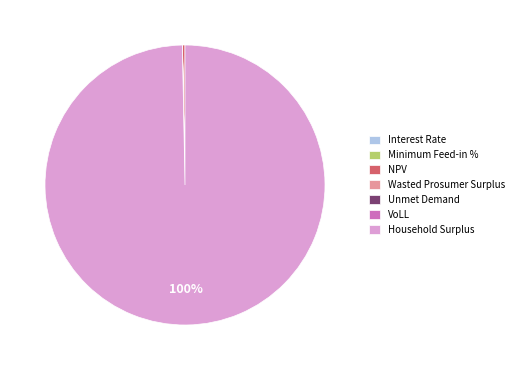

What percentage is the Household Surplus slice, to the nearest percent?

100%